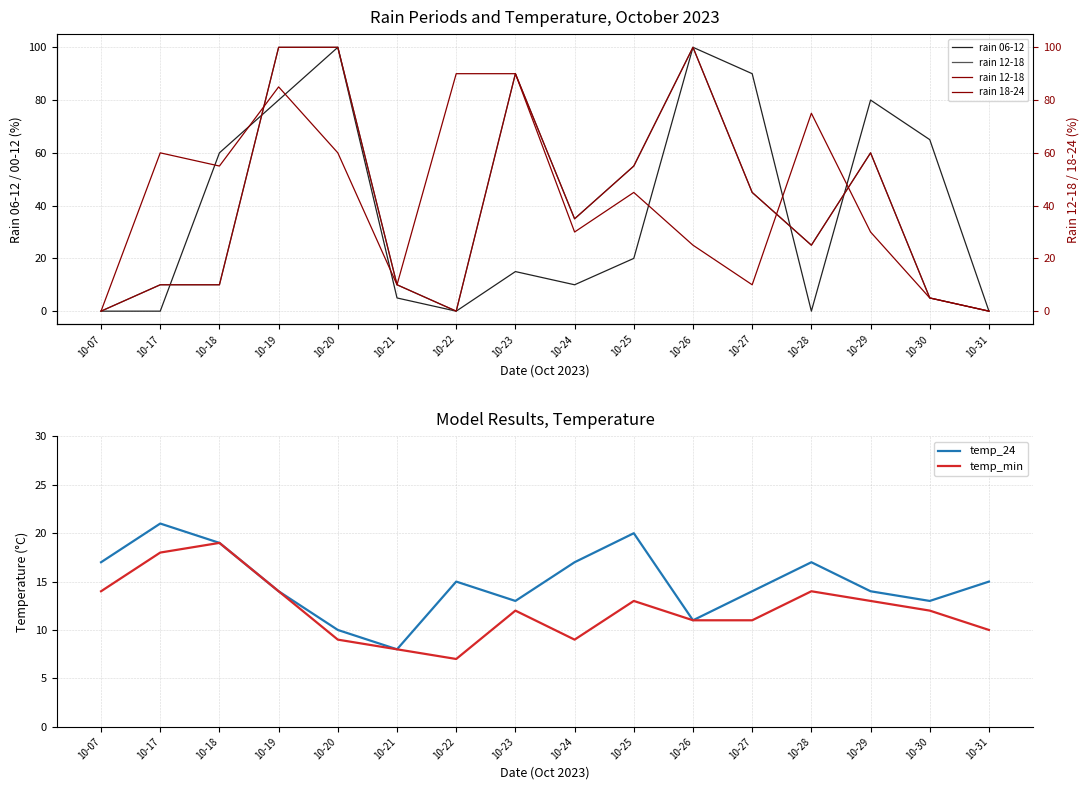

Is the value of rain 06-12 at 10-22 greater than the value of rain 12-18 at 10-24?

No